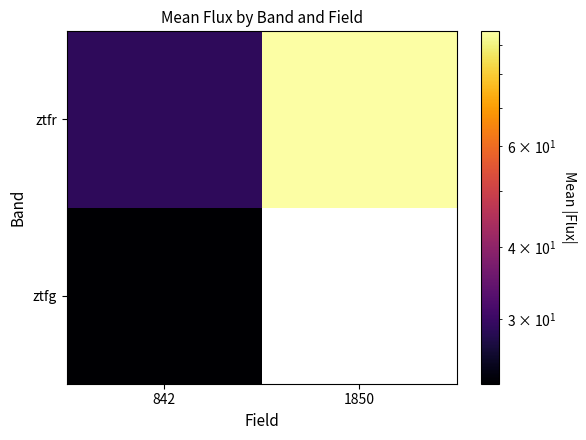

At how many categories does at least one series exceed 20?

2